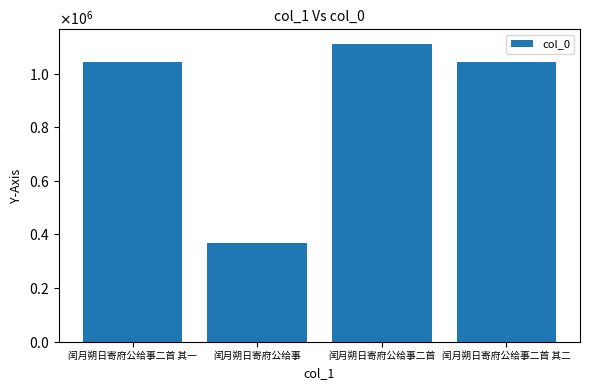

Are the bars horizontal?

No